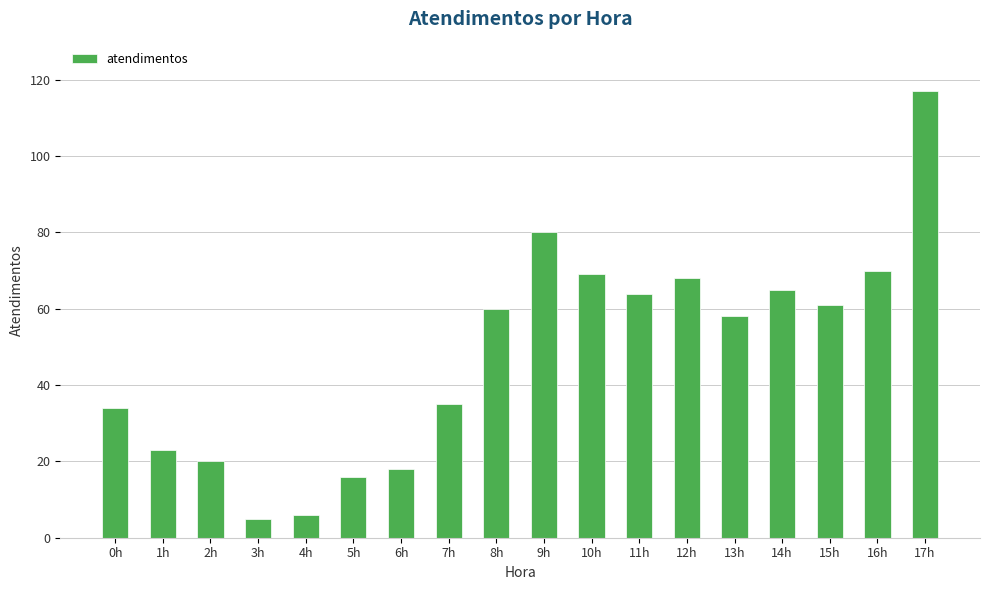

What is the label of the 3rd bar from the right?

15h